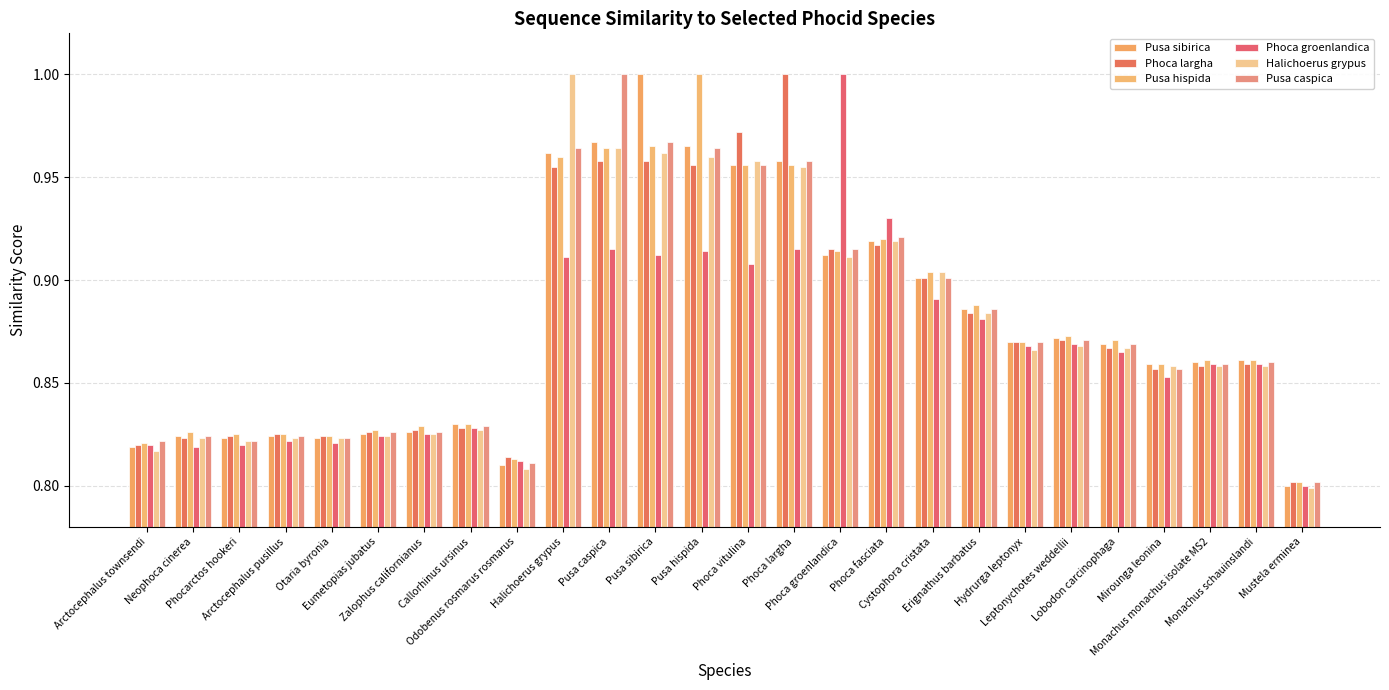

What is the total value across all series at Mustela erminea?

4.8